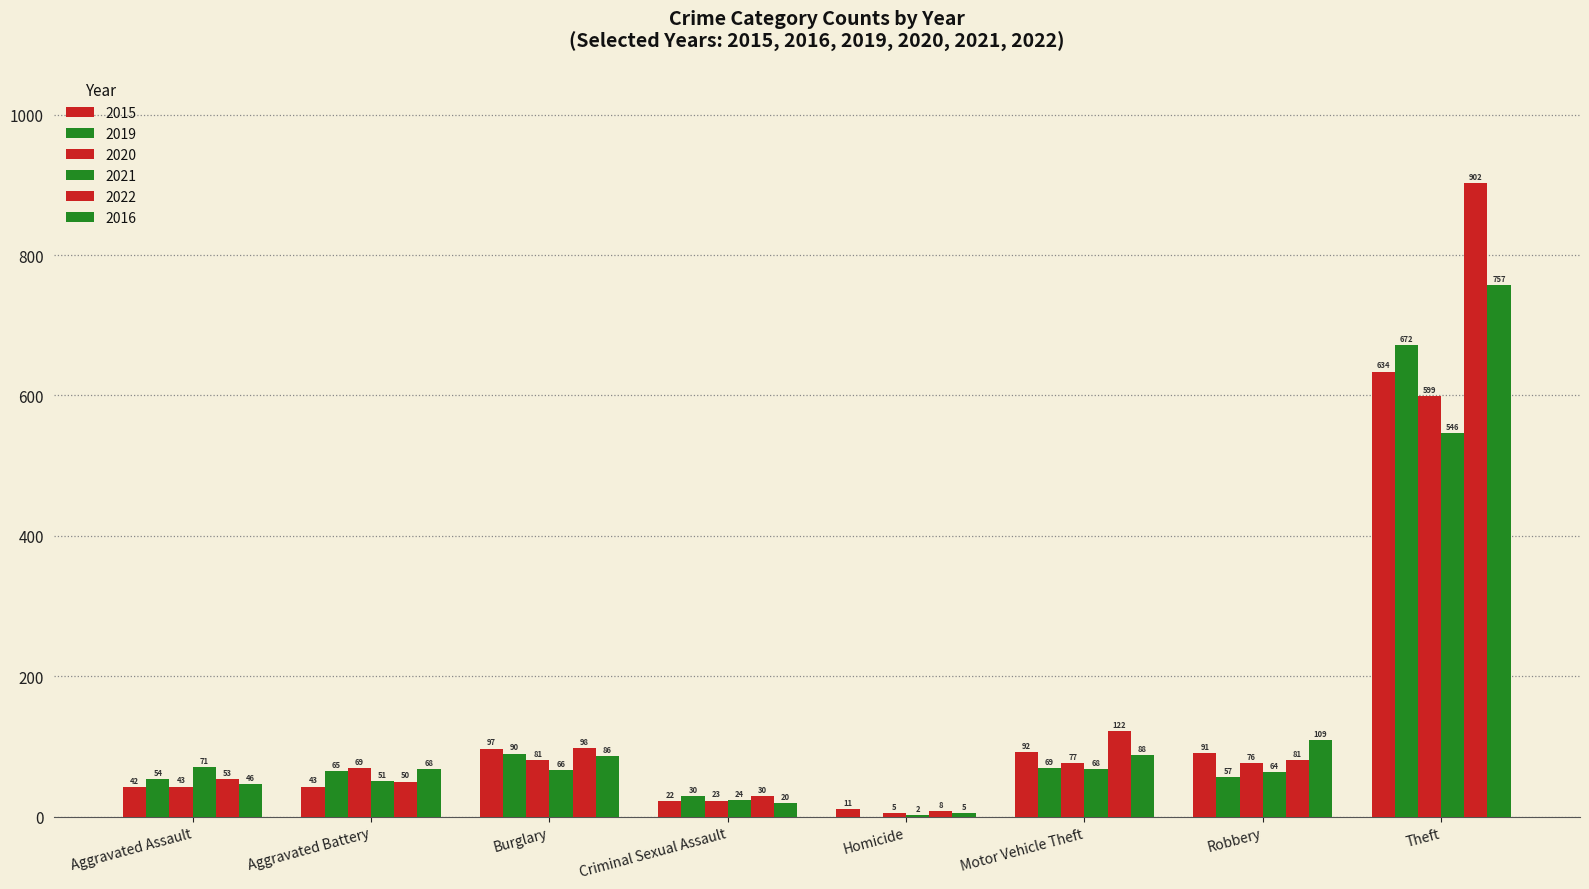

True or false: 2019 has a value of 65 at Aggravated Battery.

True